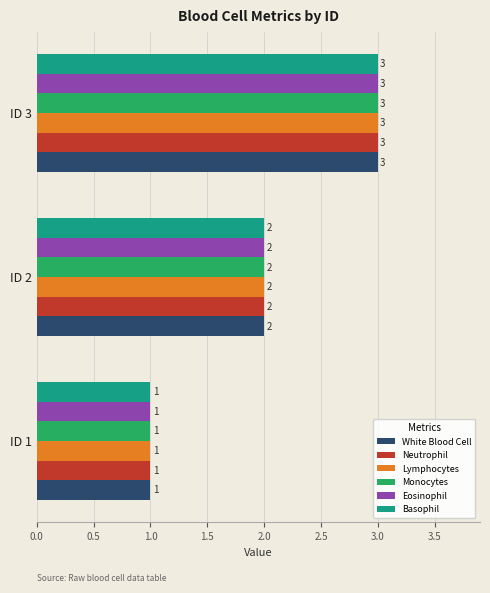

At which category is the sum across all series the highest?

ID 3